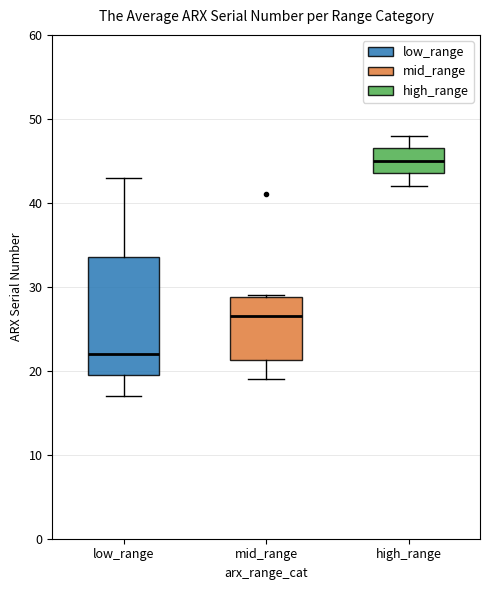

Reading left to right, read every box against the y-axis: the position of its median line, the range the box covers, and the ends of its whiskers. The values are not printed on the chart, so give them approximately, as read against the axis.

low_range: median 22, box 20 to 34, whiskers 17 to 43
mid_range: median 27, box 21 to 29, whiskers 19 to 29
high_range: median 45, box 44 to 47, whiskers 42 to 48